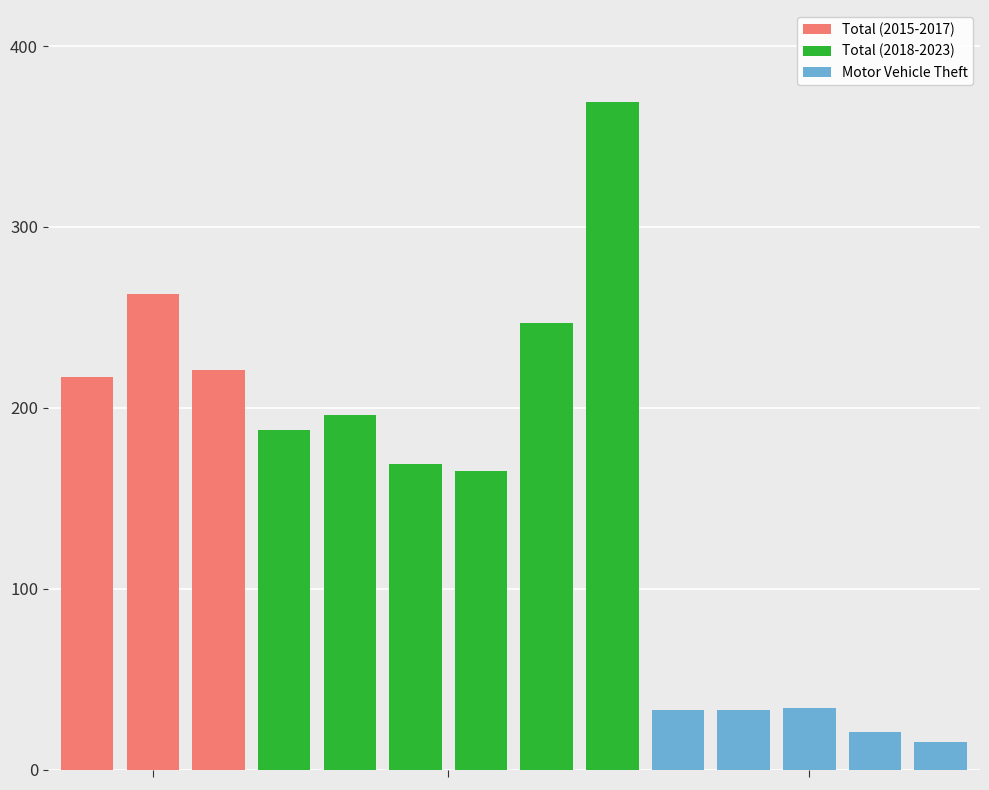

At which label does Total reach its peak?

2023